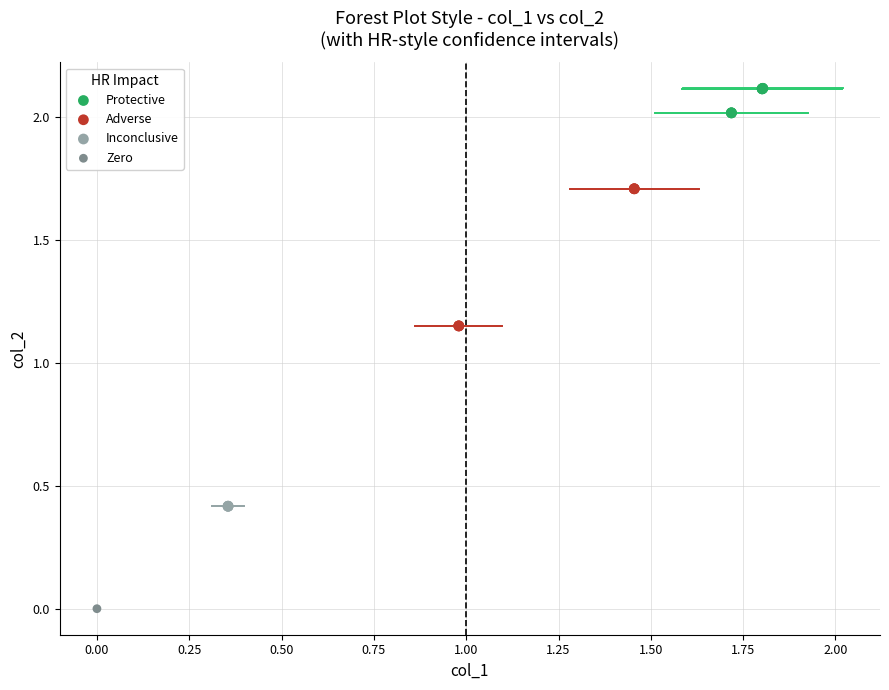

What are all the series names shown in the legend?

Protective, Adverse, Inconclusive, Zero